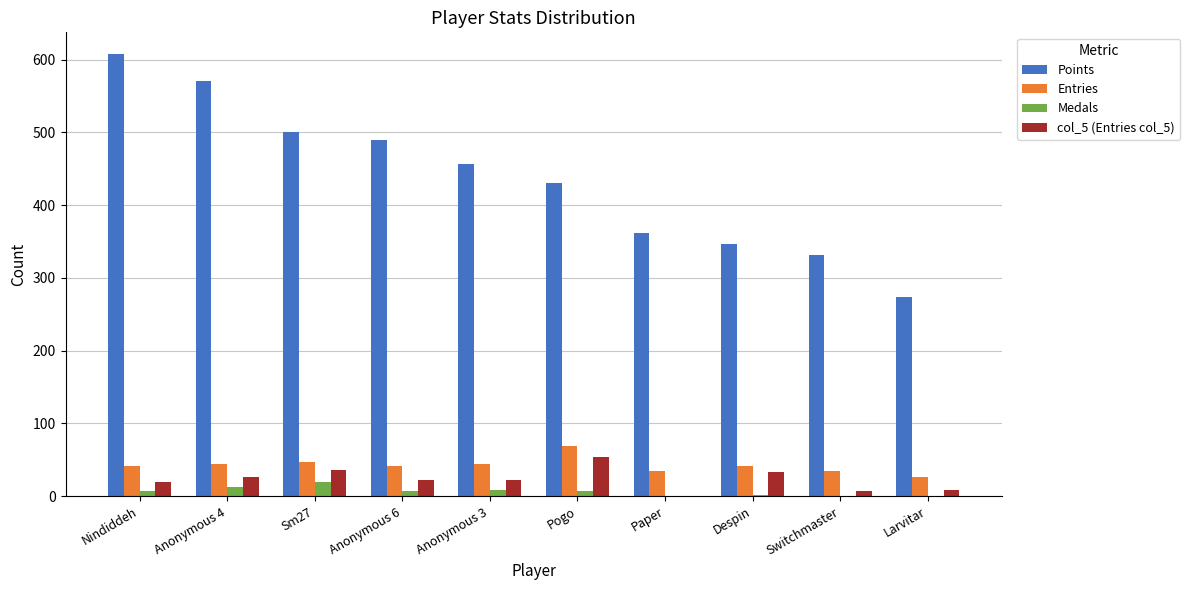

What are all the series names shown in the legend?

Points, Entries, Medals, col_5 (Entries col_5)